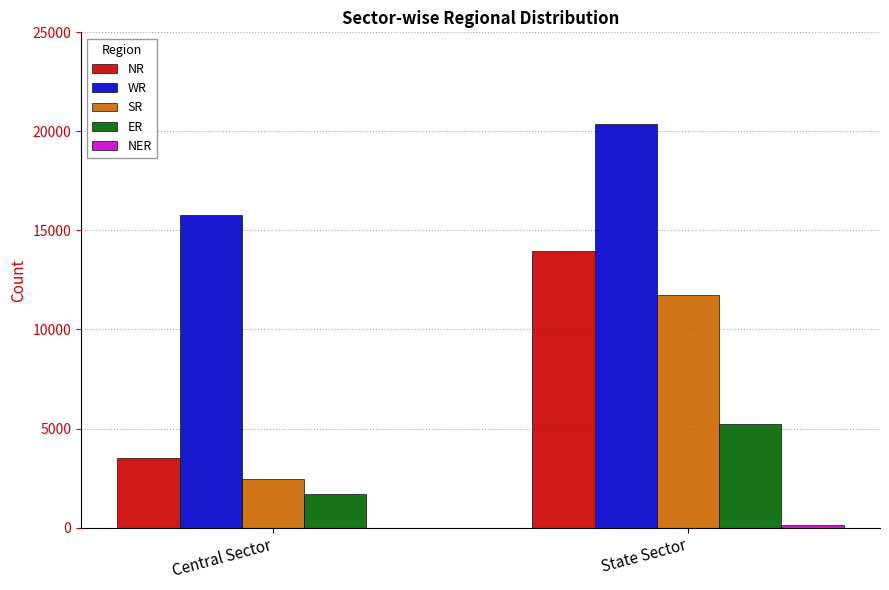

What is the sum of all ER values?

6949